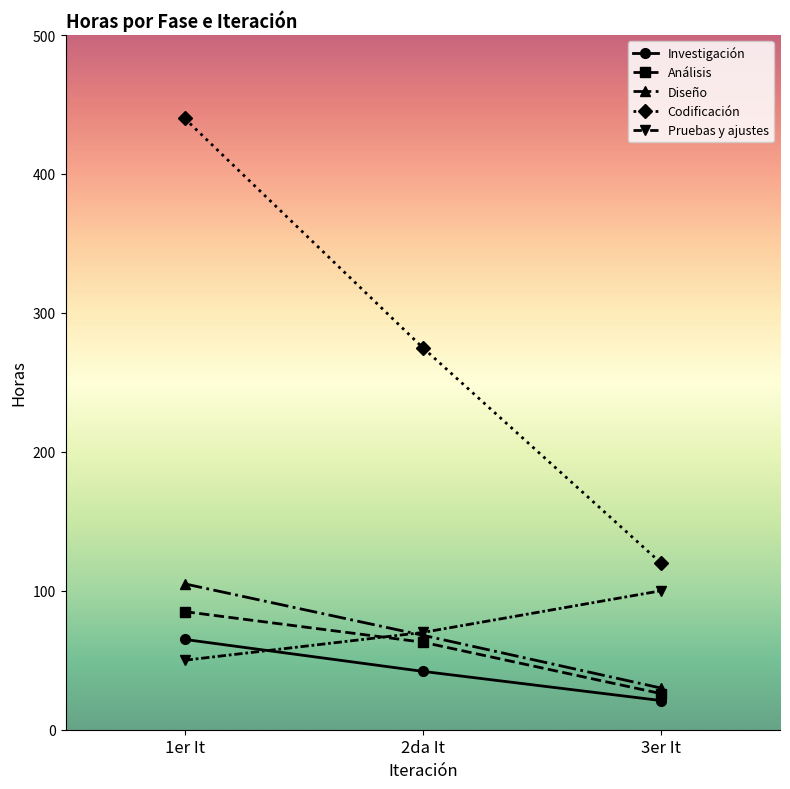

How many lines are shown in the chart?

5